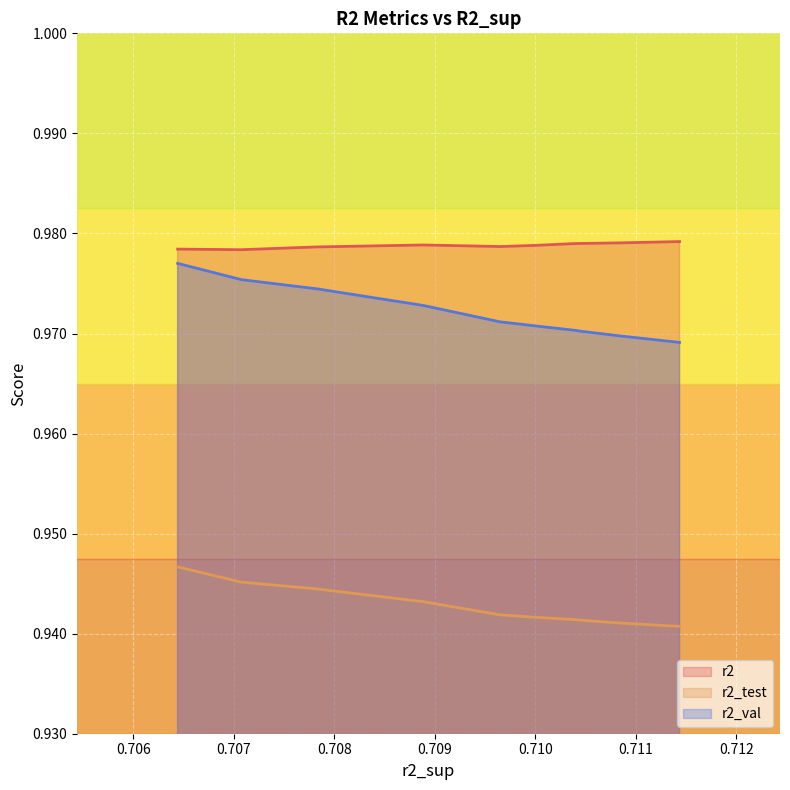

True or false: r2_test and r2 cross at least once.

False